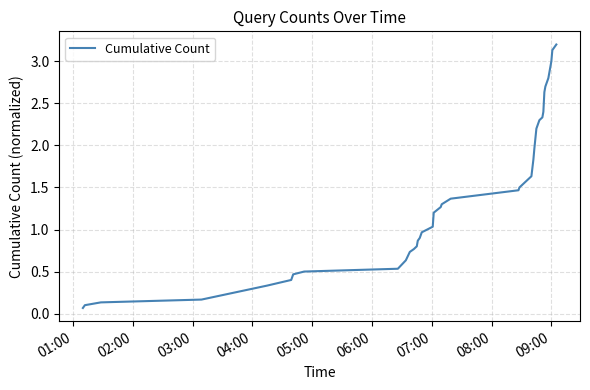

Count the number of categories in the chart.

40